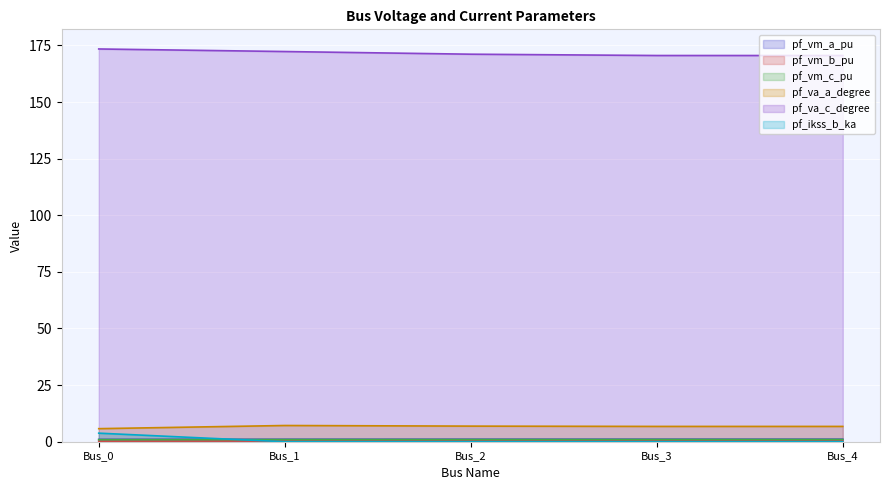

True or false: pf_vm_c_pu and pf_vm_b_pu intersect in this chart.

False